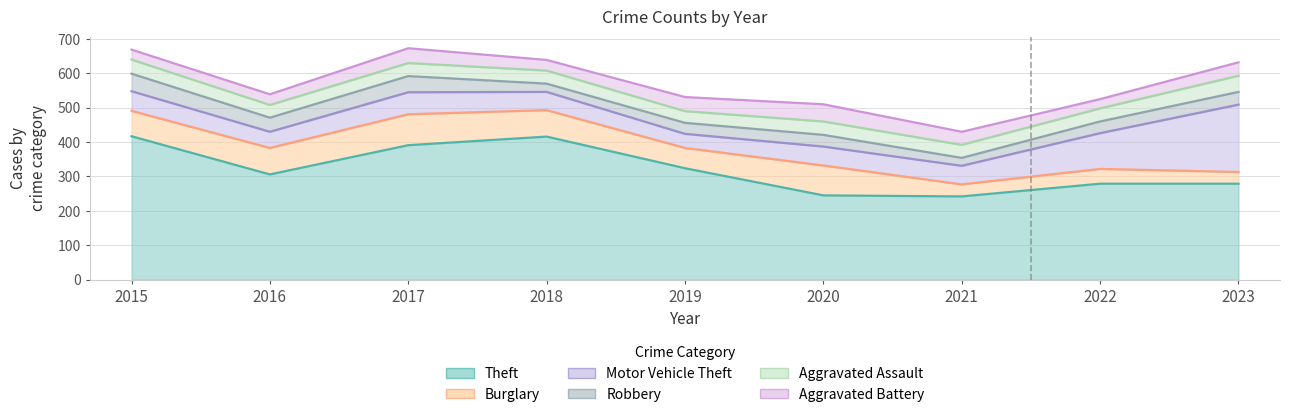

What is the value of the Aggravated Battery point at the 8th from the left?

27